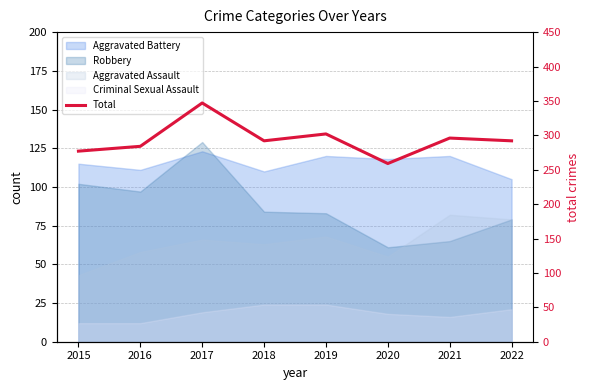

What is the change in value from 2019 to 2020?

-43